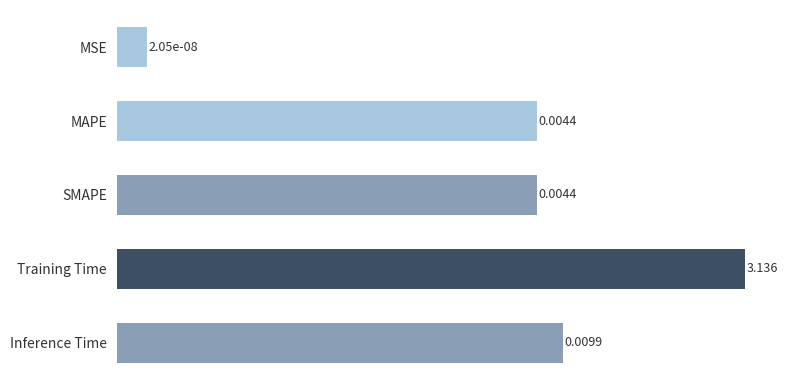

True or false: the data shows 0.0 at Inference Time.

False